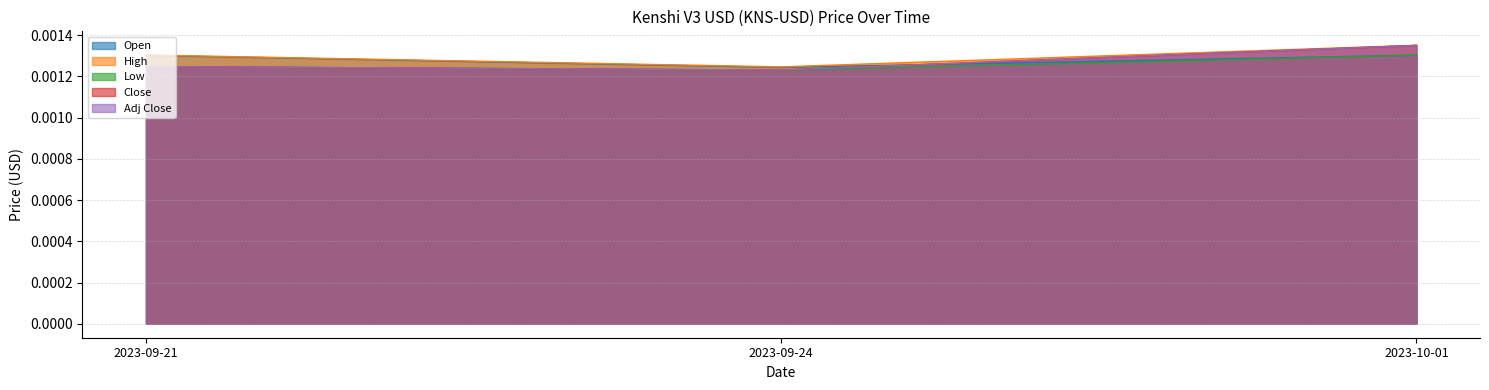

True or false: Adj Close has a value of 0.0 at 2023-09-24.

True